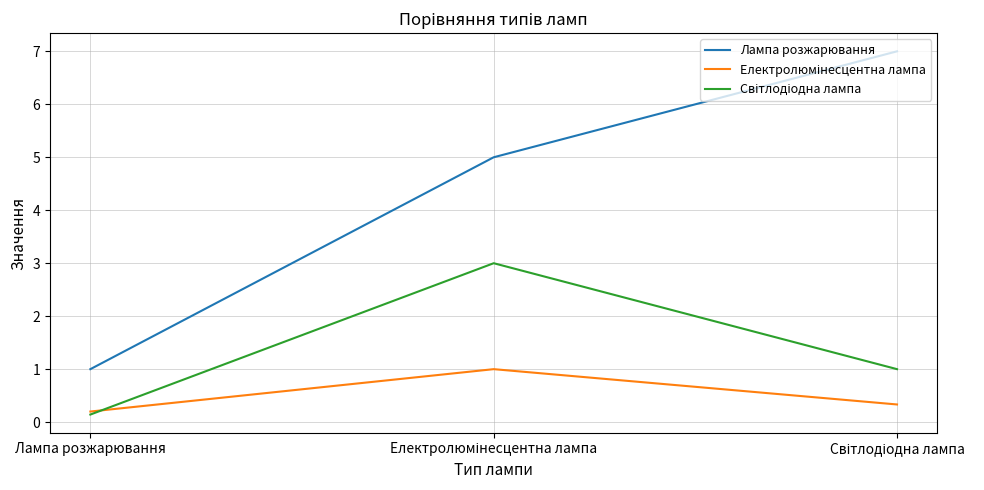

Which series has the largest total across all categories?

Лампа розжарювання